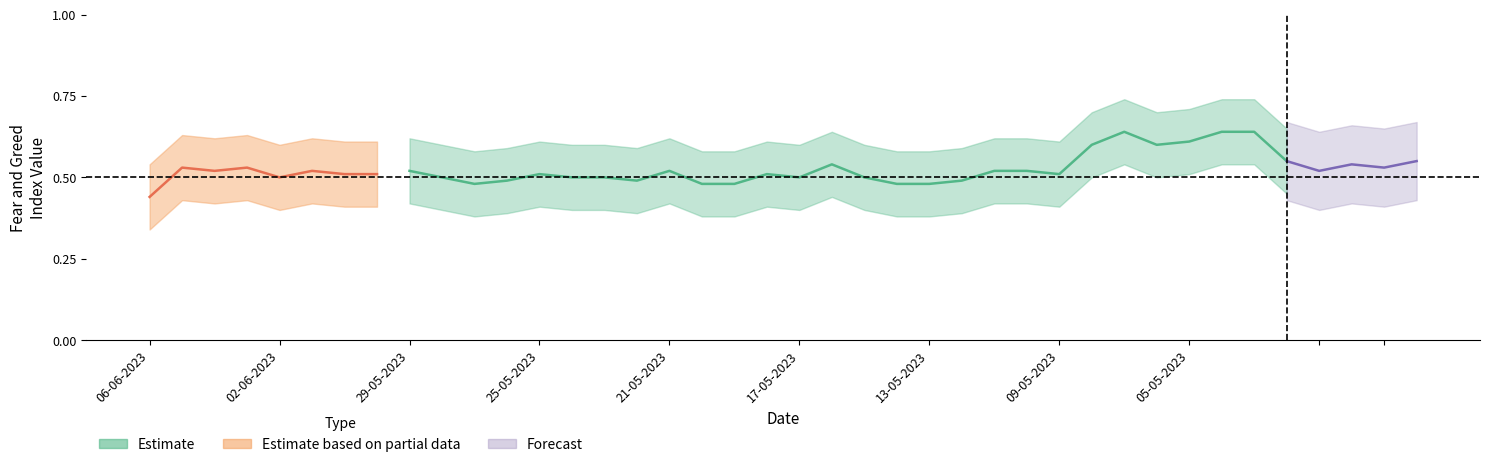

At which category does the chart reach its minimum across all series?

06-06-2023